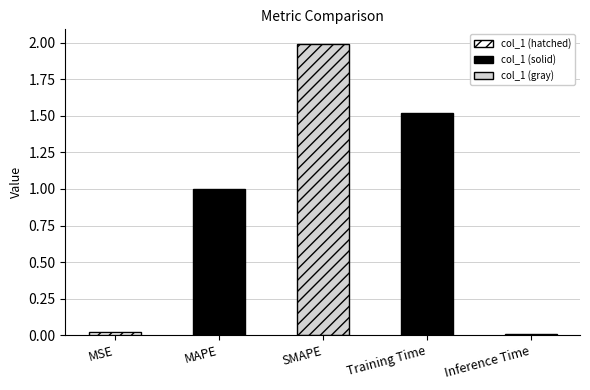

What is the maximum value shown in the chart?

2.0